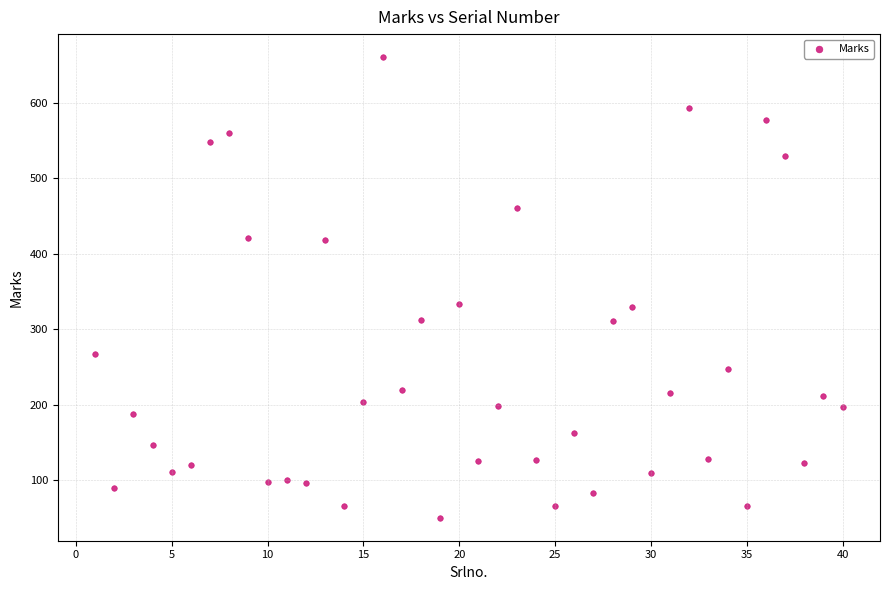

What is the range of Y values (max minus min)?

611